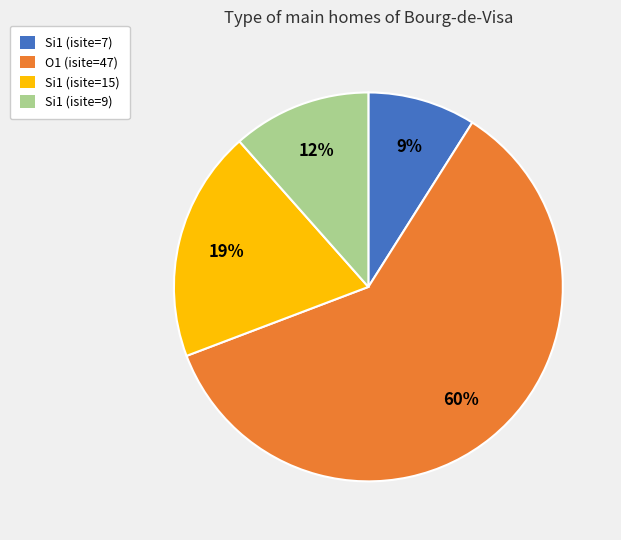

Does any single category account for the majority?

Yes